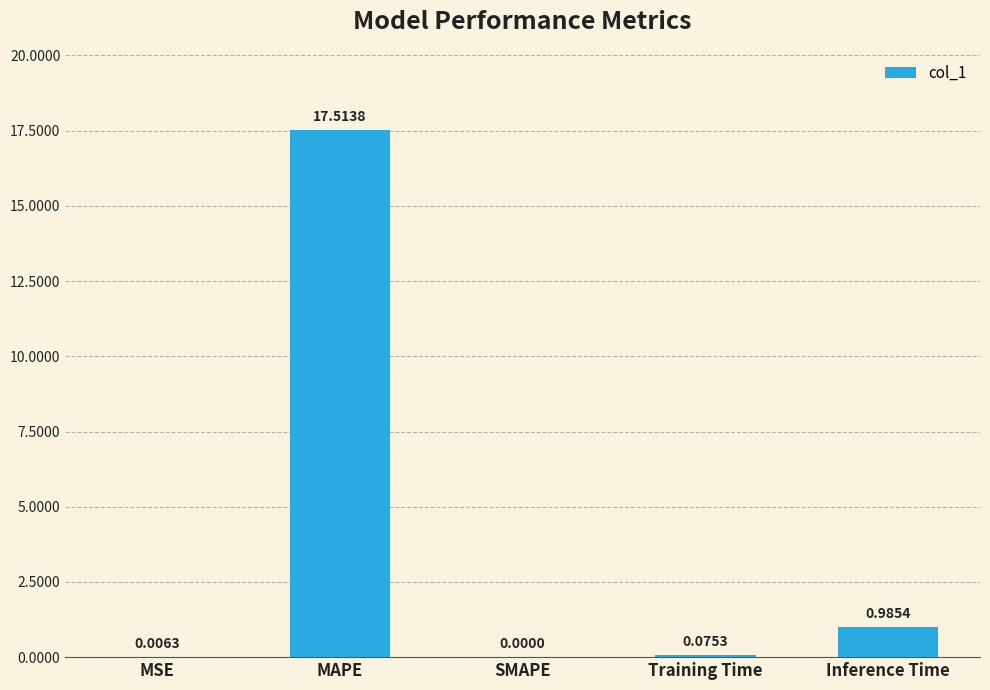

What is the sum of all values?

18.6